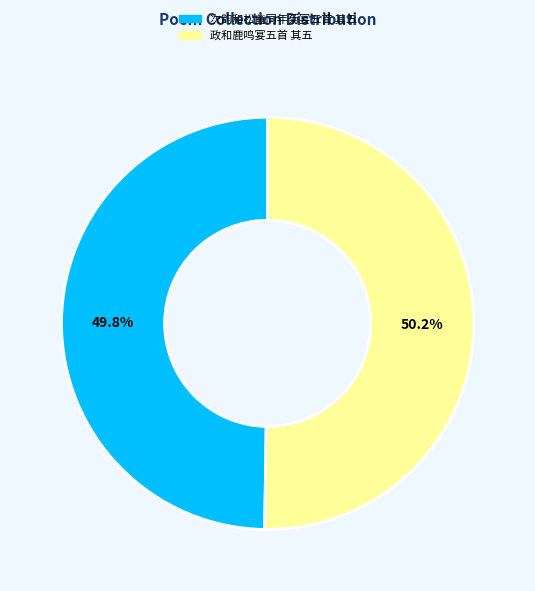

To the nearest percent, what is the average slice percentage?

50%